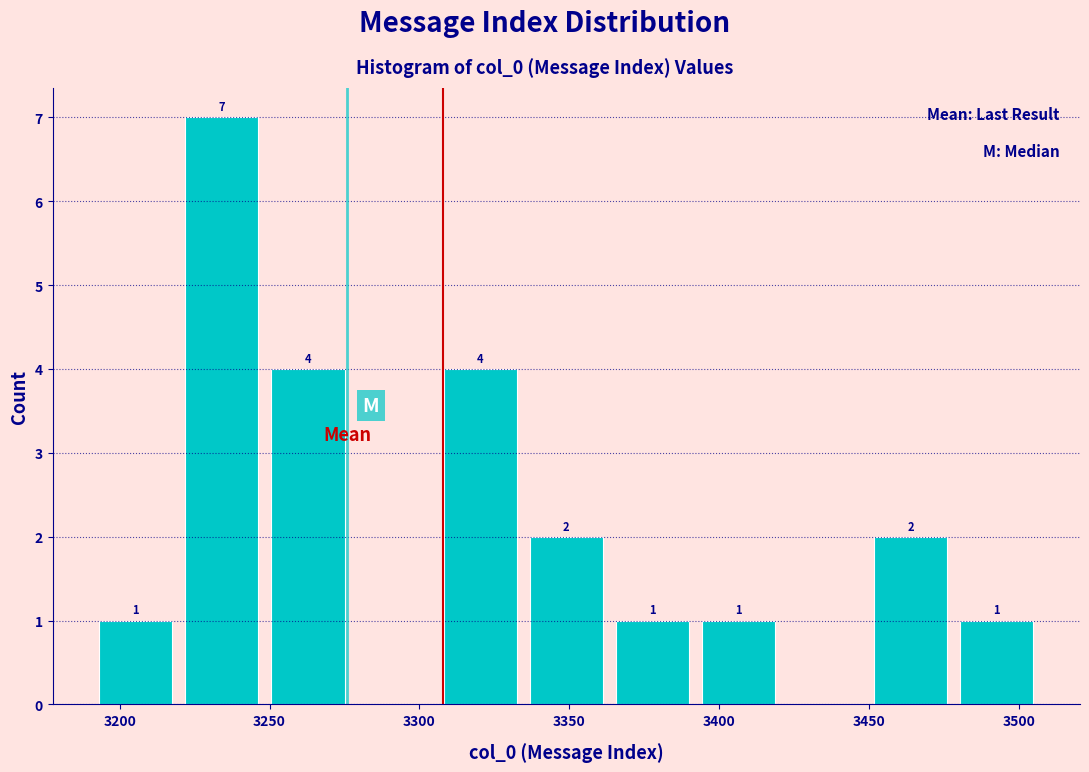

Over which range of the x-axis is the bar tallest?

3220 to 3250